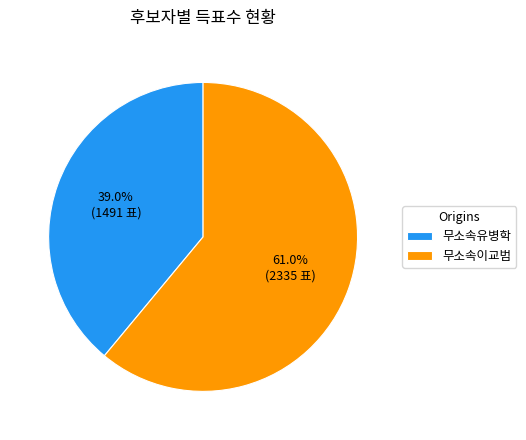

Is it true that 무소속이교범 is 61% of the pie?

True